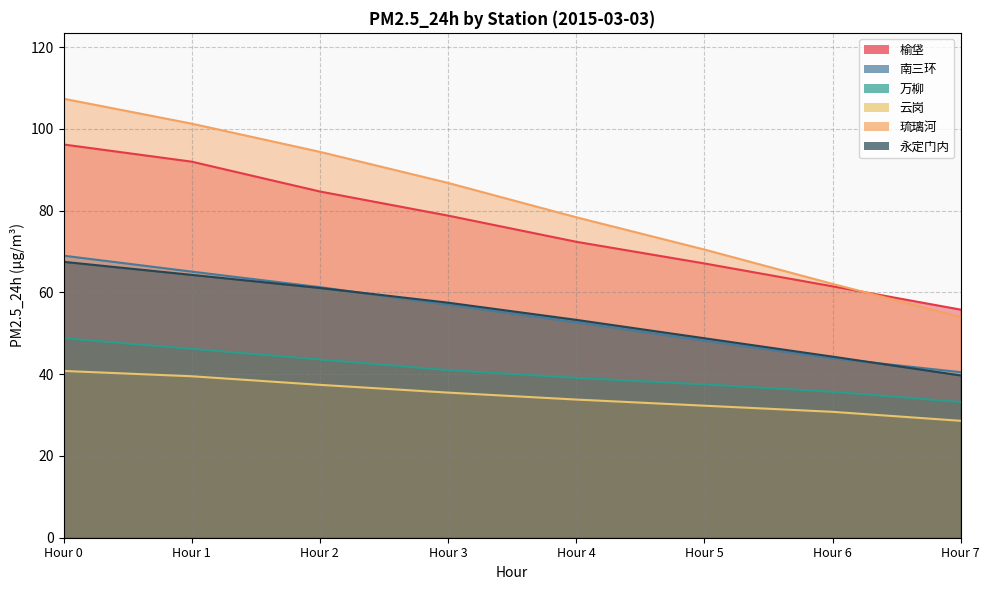

Reading right to left, extract all data points from this chart.

榆垡: 55.8	61.5	67.1	72.4	78.8	84.7	92.0	96.2
南三环: 40.5	43.9	48.2	52.7	57.0	61.3	65.1	69.0
万柳: 33.2	35.7	37.5	39.1	41.0	43.6	46.2	48.8
云岗: 28.6	30.8	32.3	33.8	35.5	37.4	39.5	40.8
琉璃河: 54.0	62.1	70.5	78.4	86.8	94.4	101.3	107.4
永定门内: 39.7	44.3	48.8	53.3	57.5	61.1	64.3	67.5